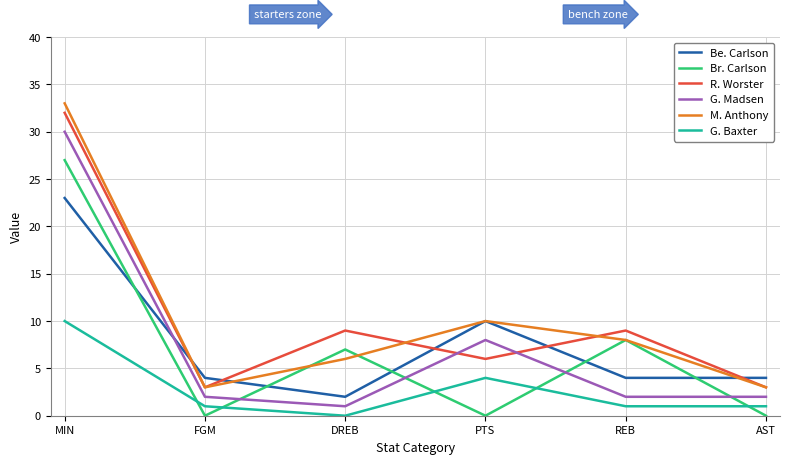

What is the difference between the highest and lowest values at DREB?

9